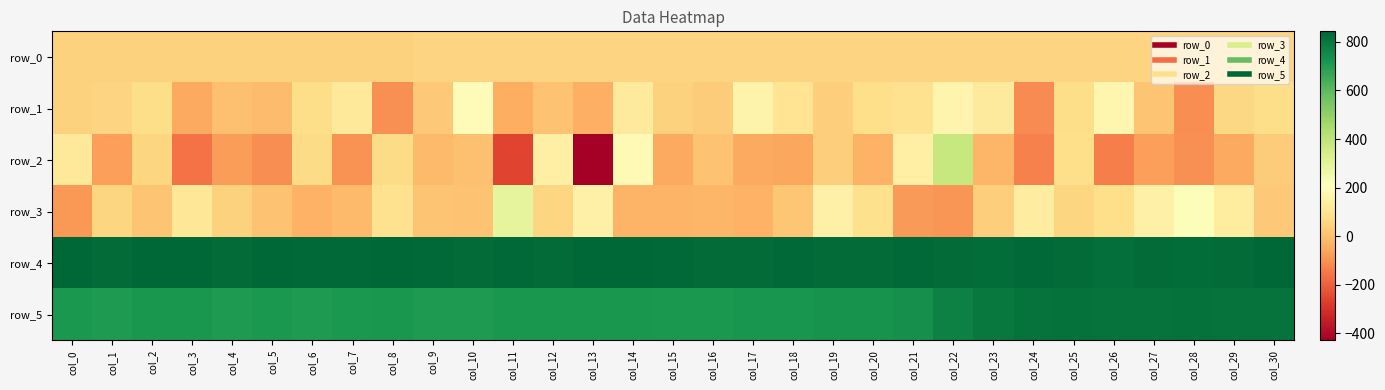

What is the spread (max minus min) of values at col_0?

928.0